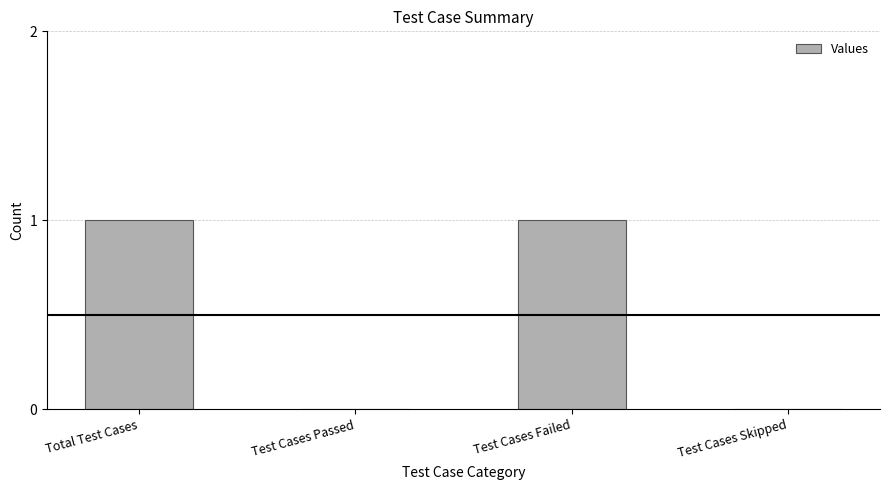

What is the change in value from Total Test Cases to Test Cases Skipped?

-1